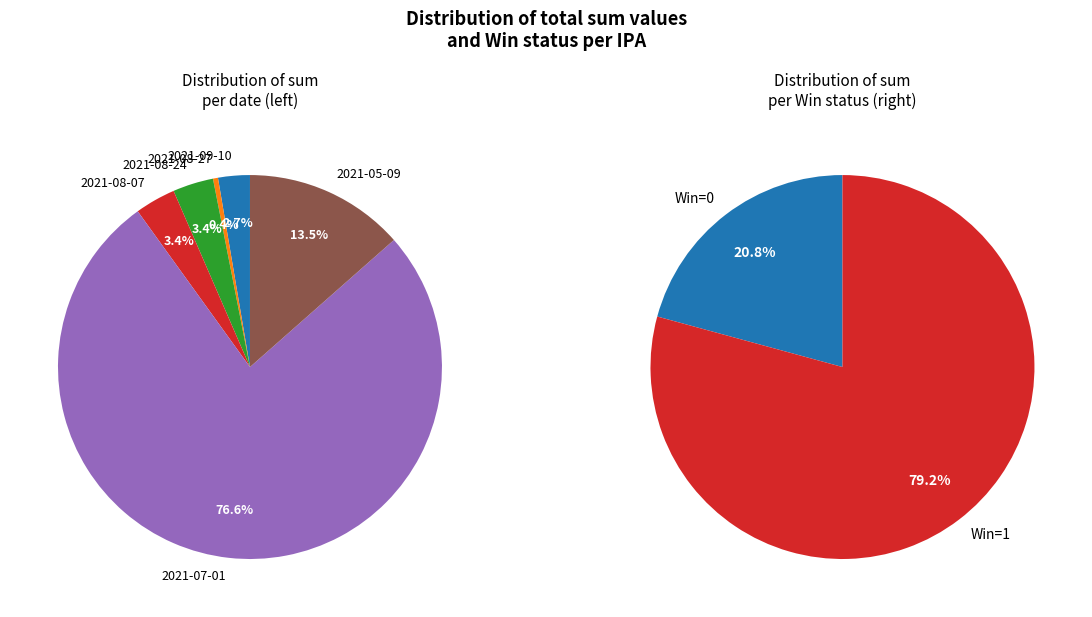

What percentage do 2021-08-07 and 2021-07-01 together represent?

80.0%